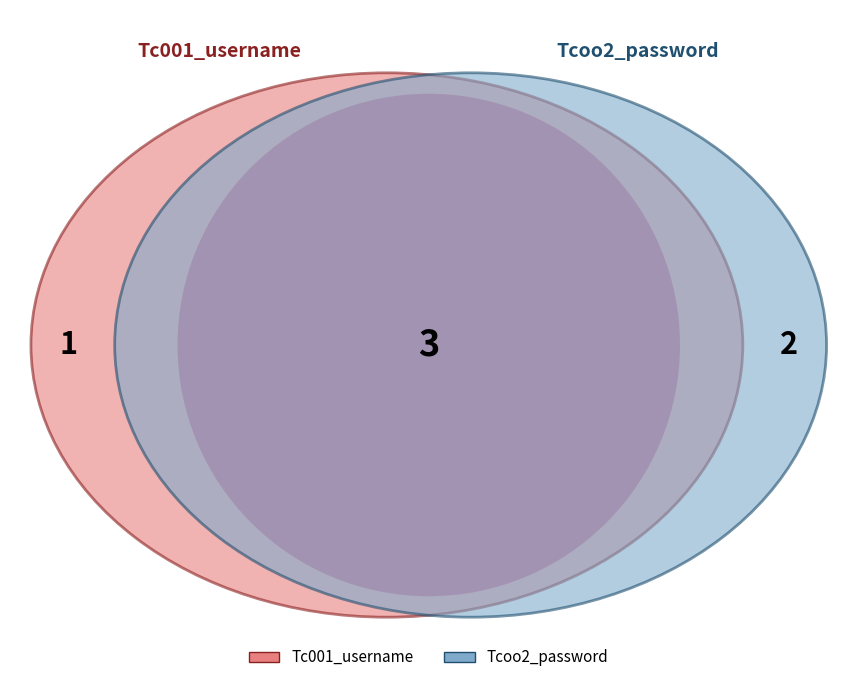

Do Tcoo2_password and Tc001_username together represent more than half of the pie?

Yes